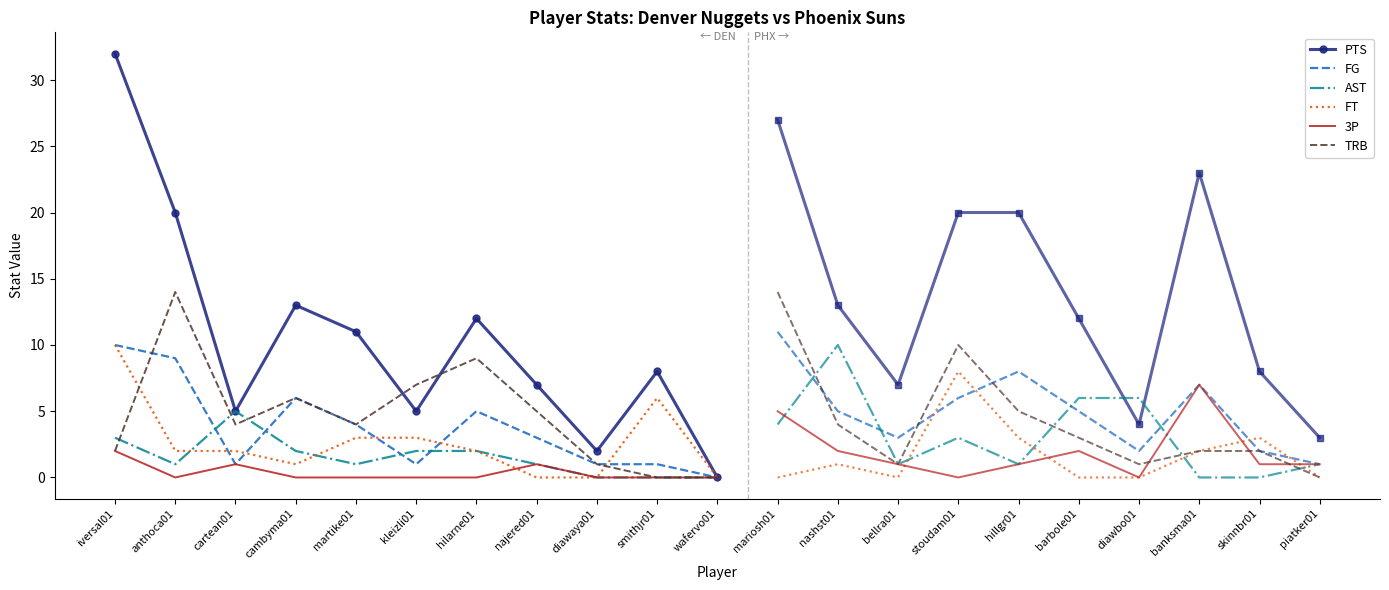

Rank the series at hilarne01 from lowest to highest value.

3P, AST, FT, FG, TRB, PTS